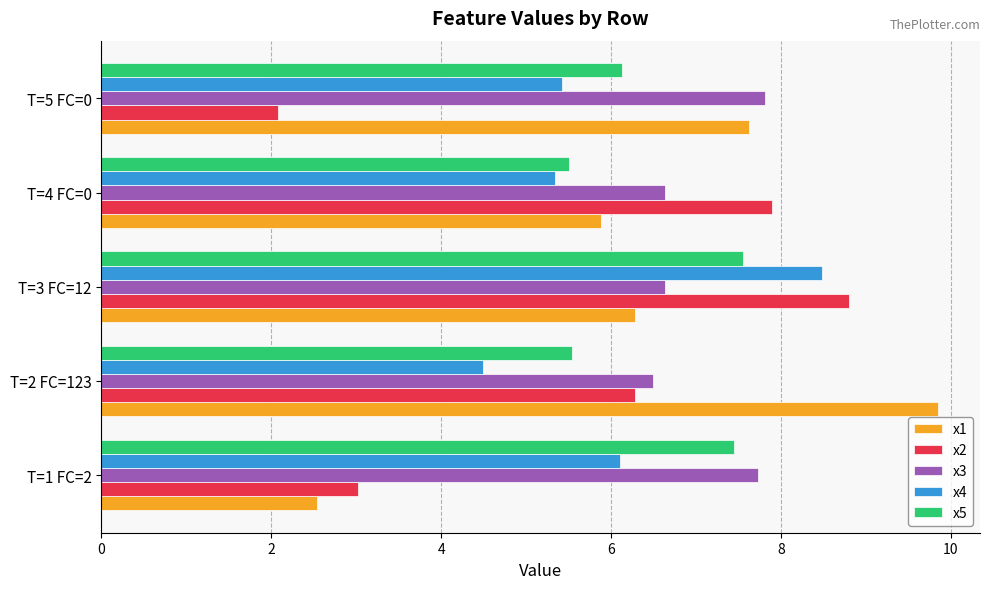

What is the highest value of the x3 series?

7.8